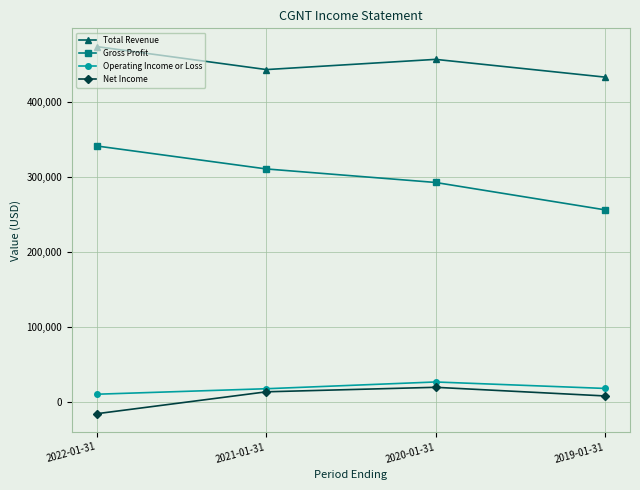

Which series has the widest spread of values?

Gross Profit